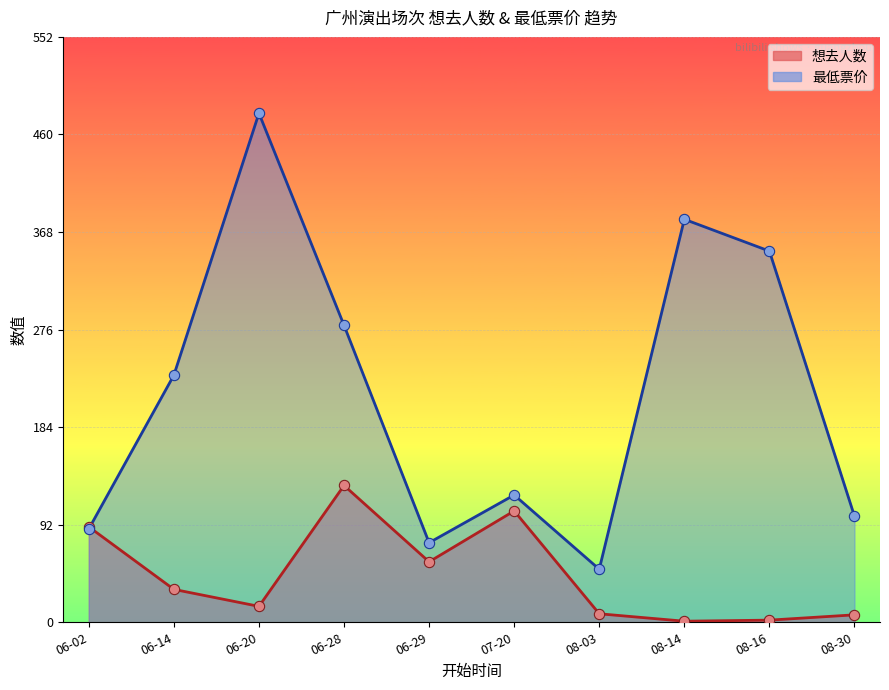

At which category is the sum across all series the highest?

06-20